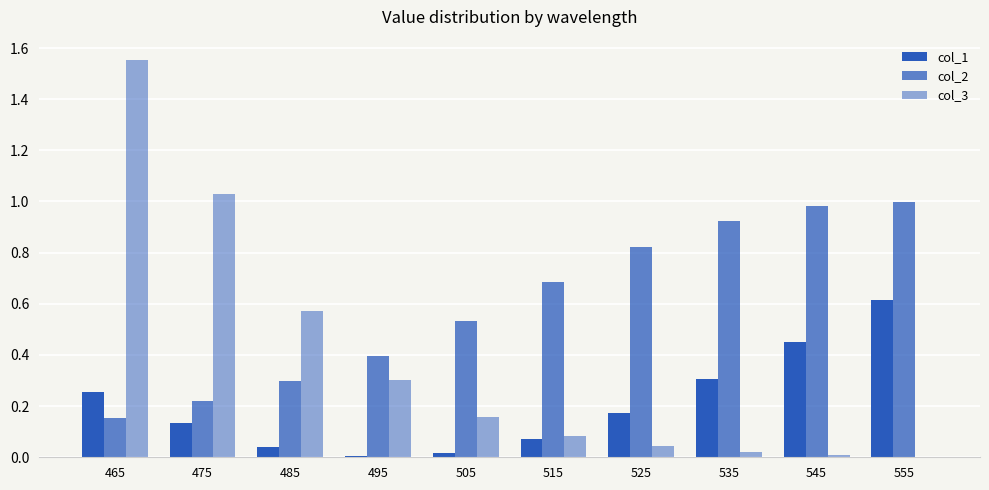

List the series in order of their overall mean, lowest first.

col_1, col_3, col_2